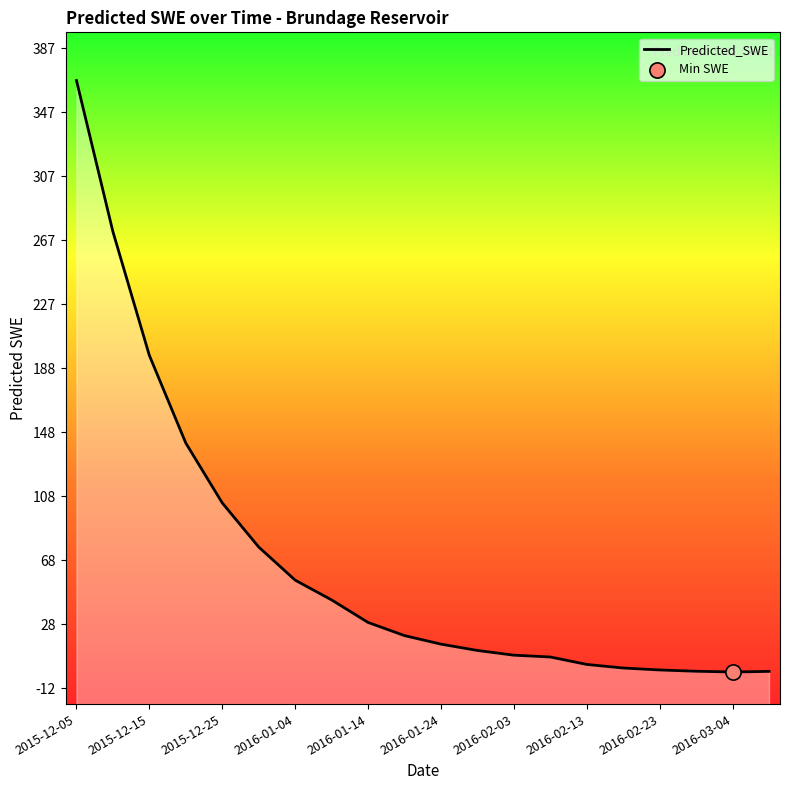

What is the change in value from 2015-12-05 to 2016-02-28?

-368.2